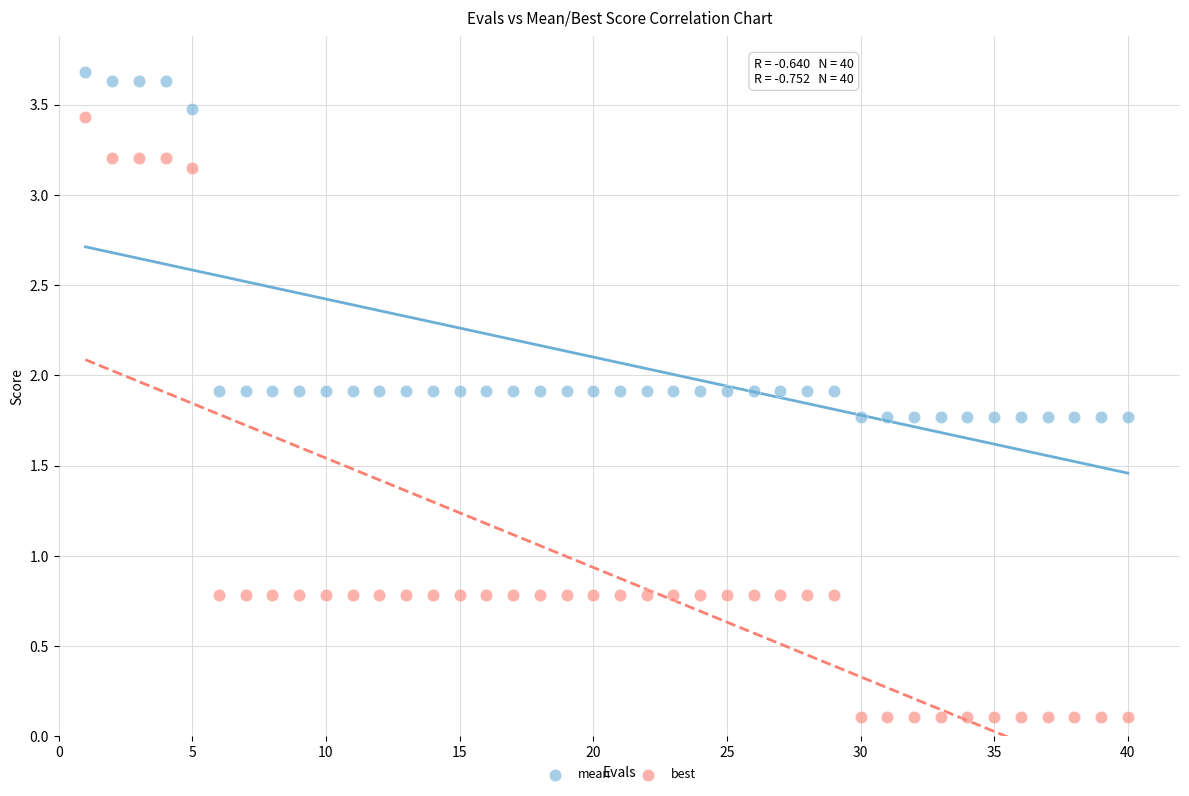

Which series contains the highest Y value?

mean